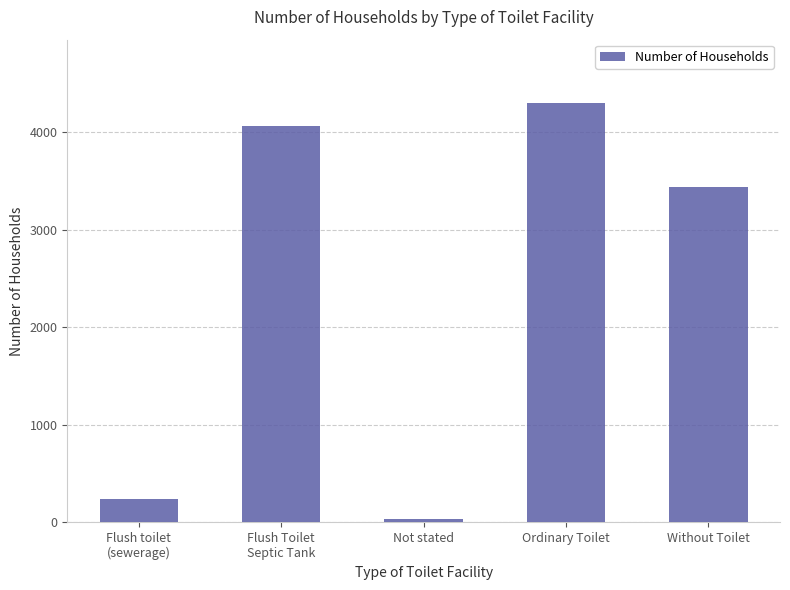

What is the label of the 5th bar from the right?

Flush toilet
(sewerage)